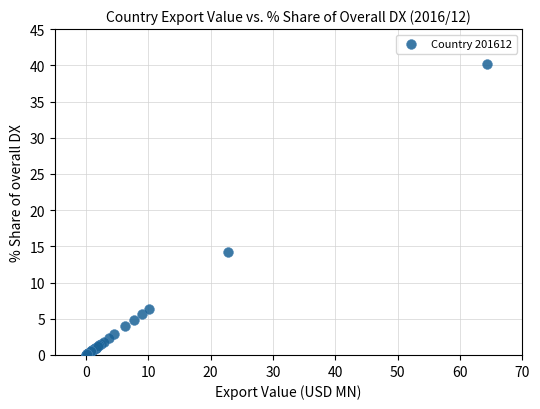

What Y value in the scatter plot is closest to 20?

14.2